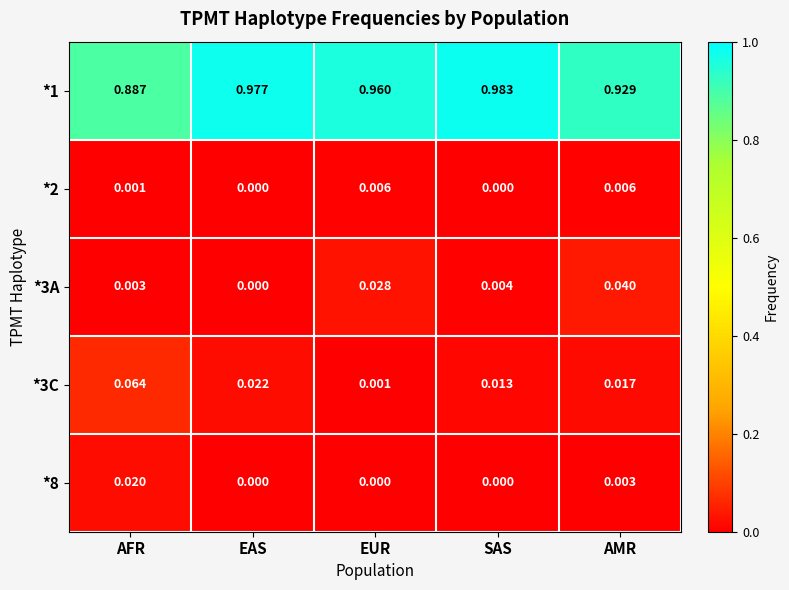

At which label is *3A closest to 0?

EAS